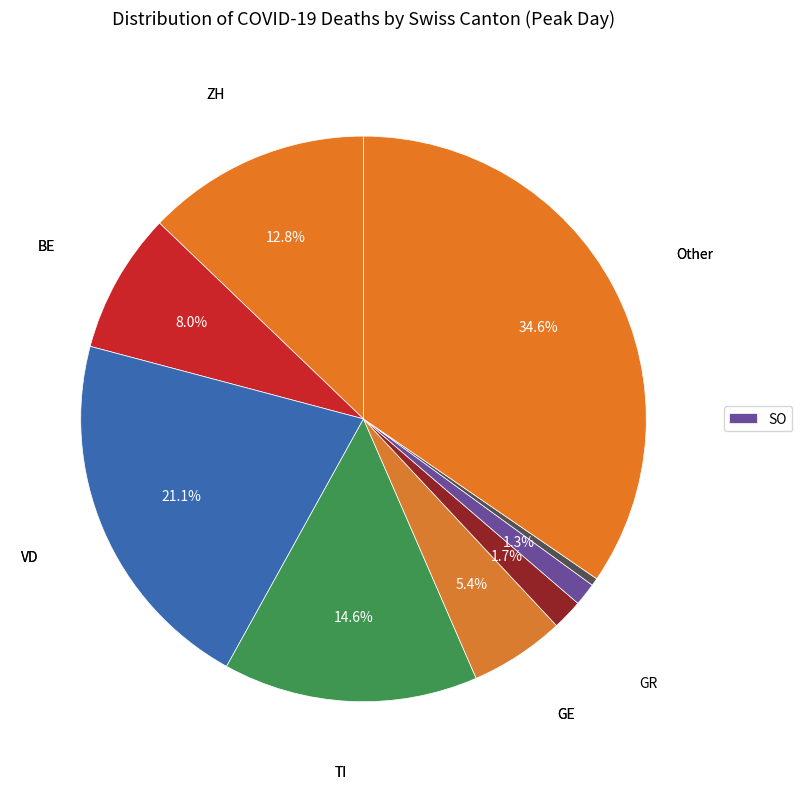

Count the number of slices in the pie.

9